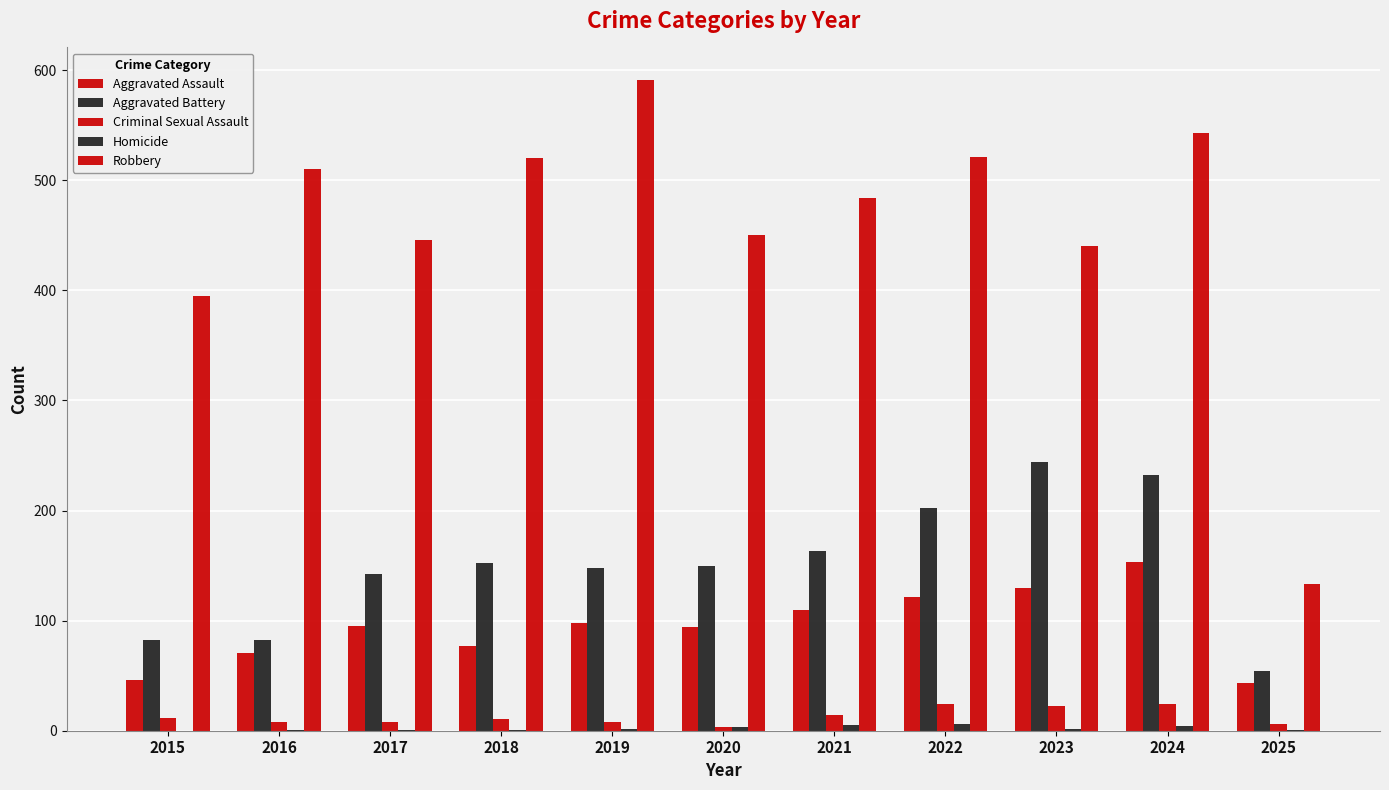

How many data points does each series have?

11